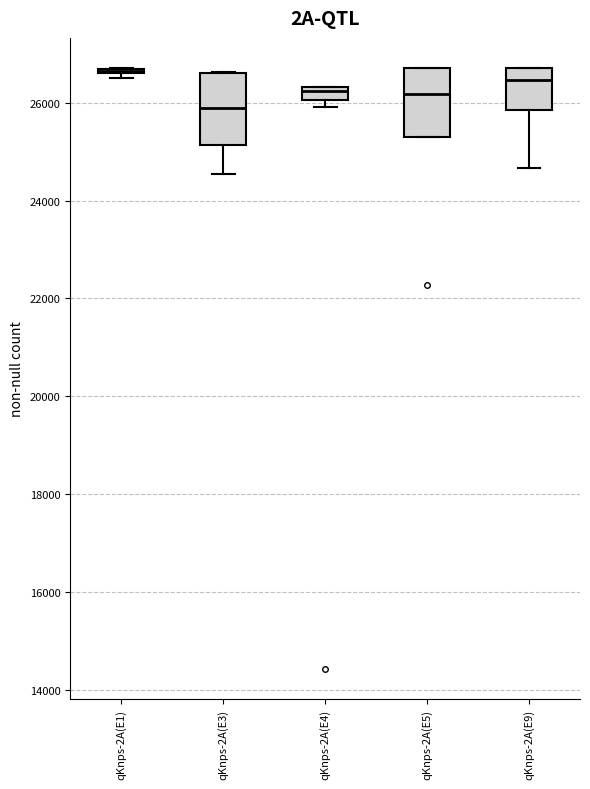

Where does the median line of the box for qKnps-2A(E3) sit on the y-axis? The values are not printed on the chart, so give them approximately, as read against the axis.

25800